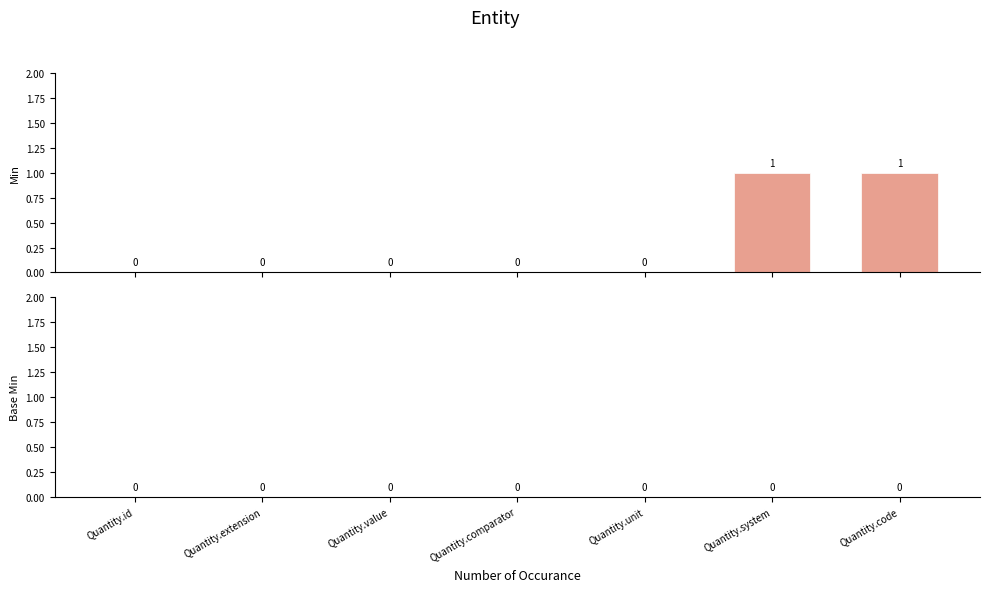

How many values are between 0 and 1?

7